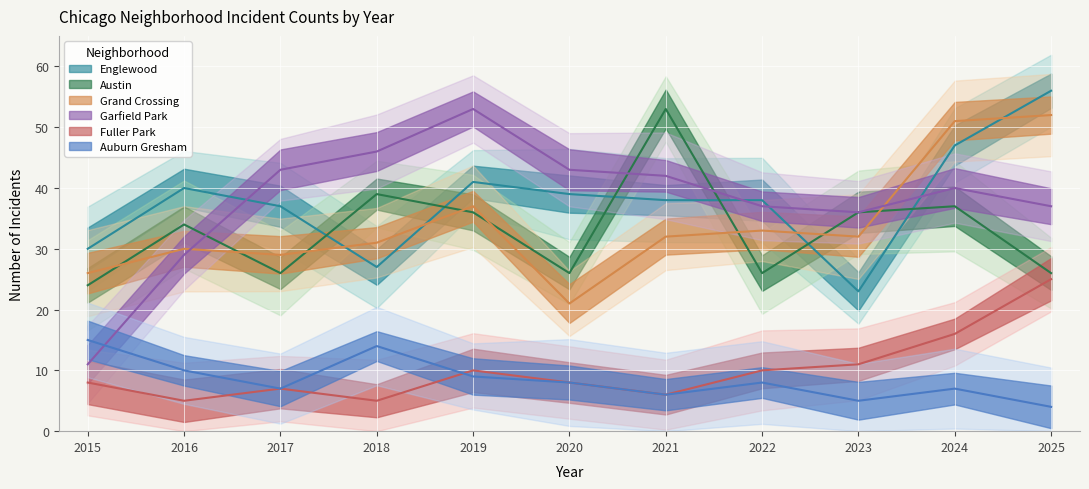

Rank the categories by Austin value from lowest to highest.

2015, 2017, 2020, 2022, 2025, 2016, 2019, 2023, 2024, 2018, 2021